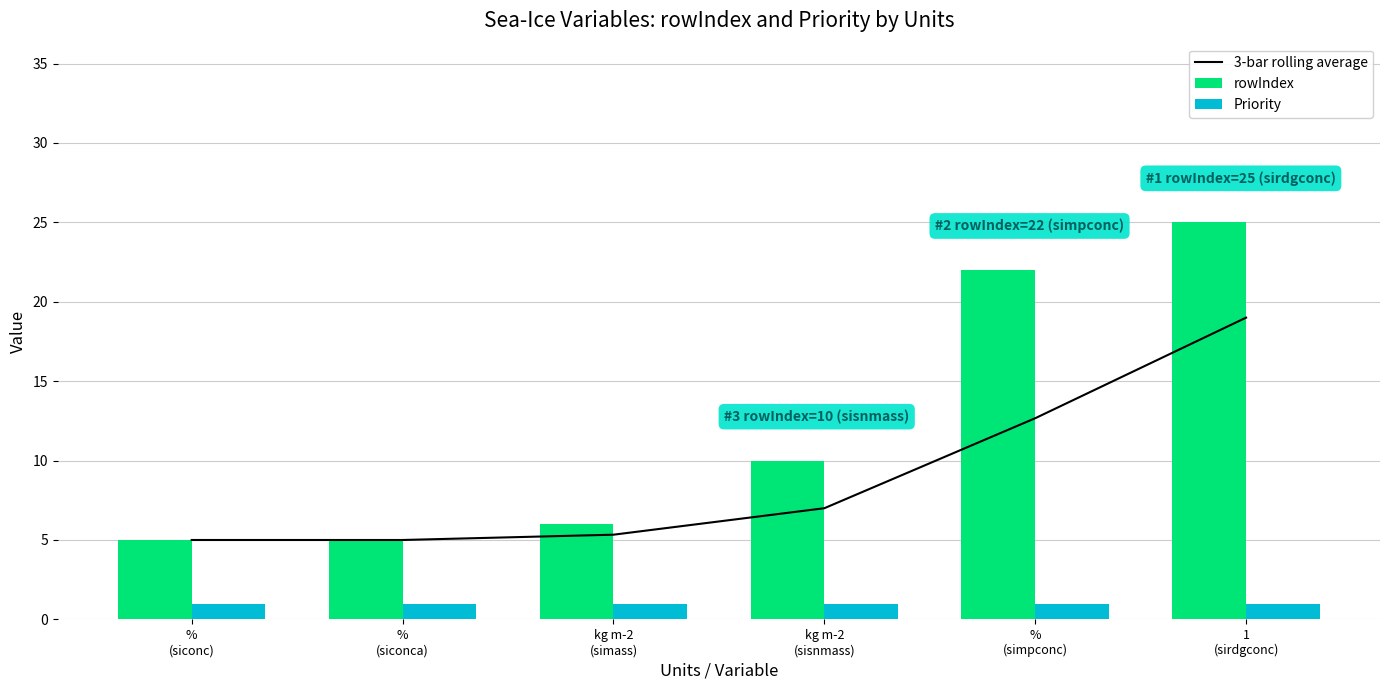

At which label does Priority reach its peak?

%
(siconc)